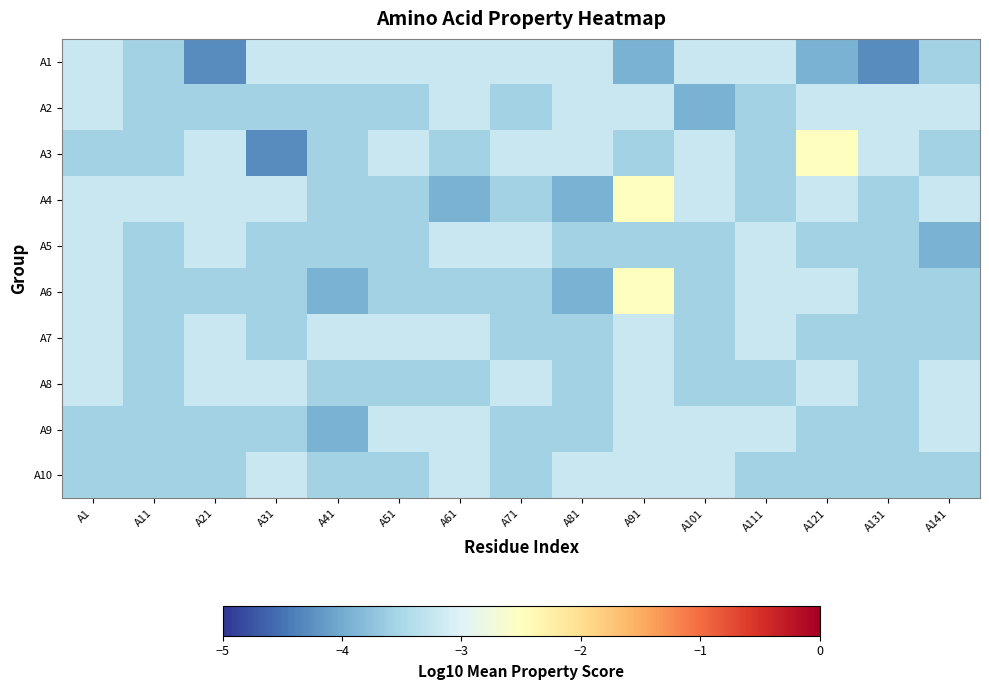

At which category is the sum across all series the highest?

A91